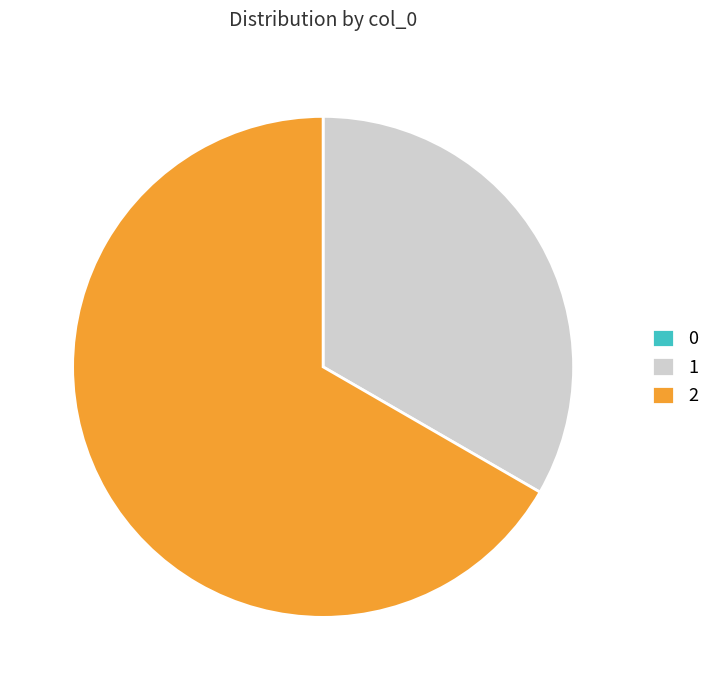

True or false: 1 accounts for 39% of the total.

False